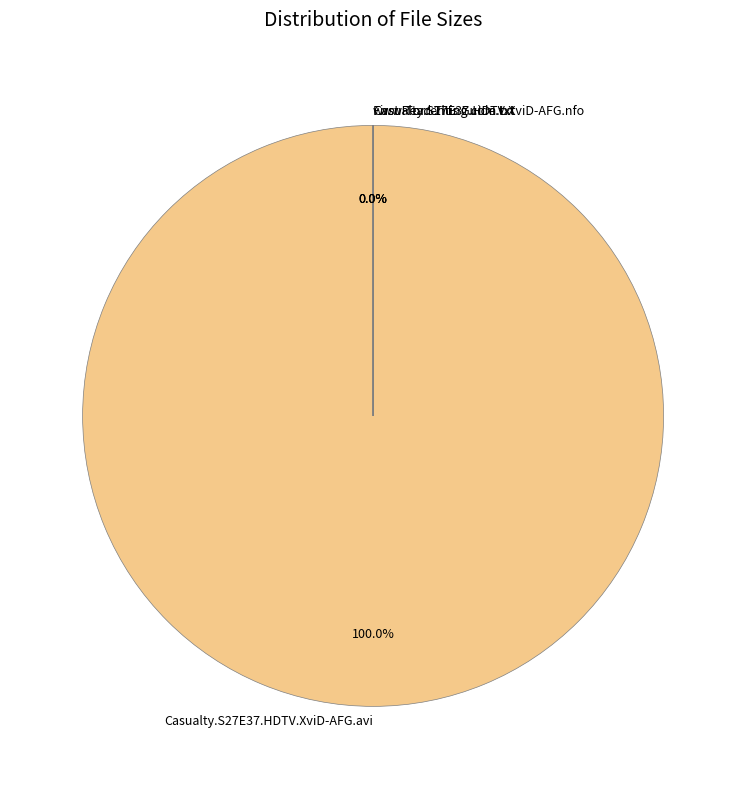

Is it true that Casualty.S27E37.HDTV.XviD-AFG.nfo is 0% of the pie?

True